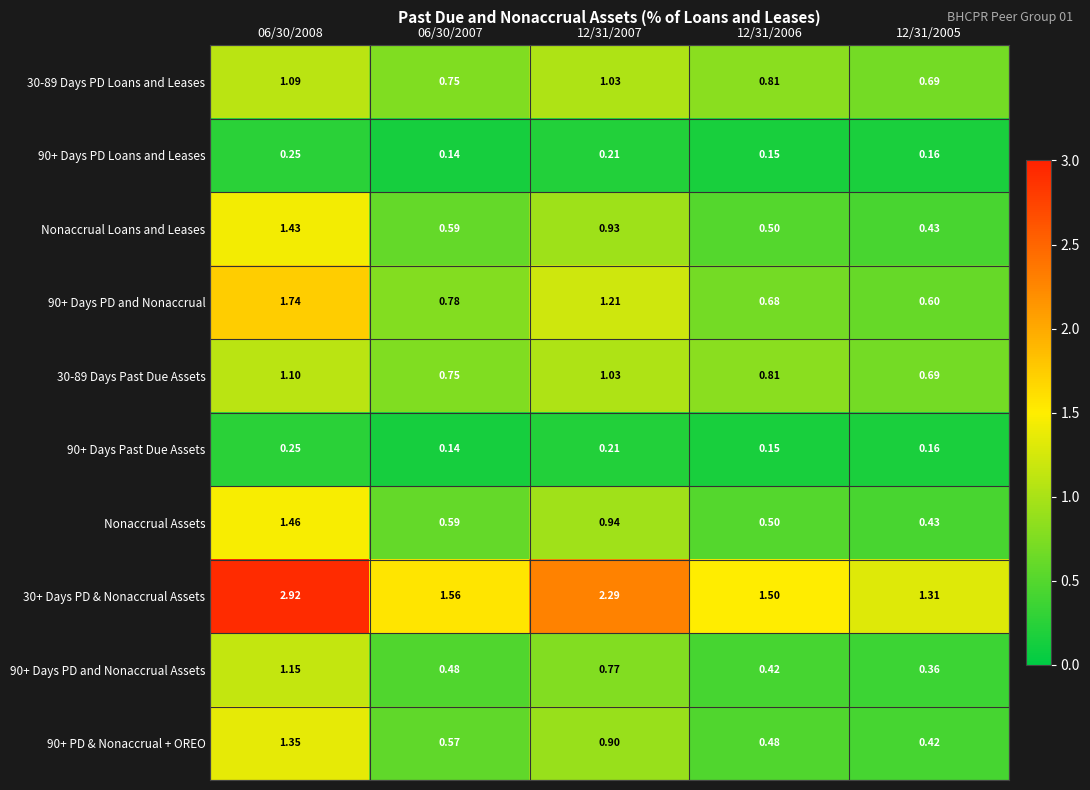

Is the value of 90+ Days PD and Nonaccrual at 12/31/2007 greater than the value of Nonaccrual Assets at 12/31/2007?

Yes